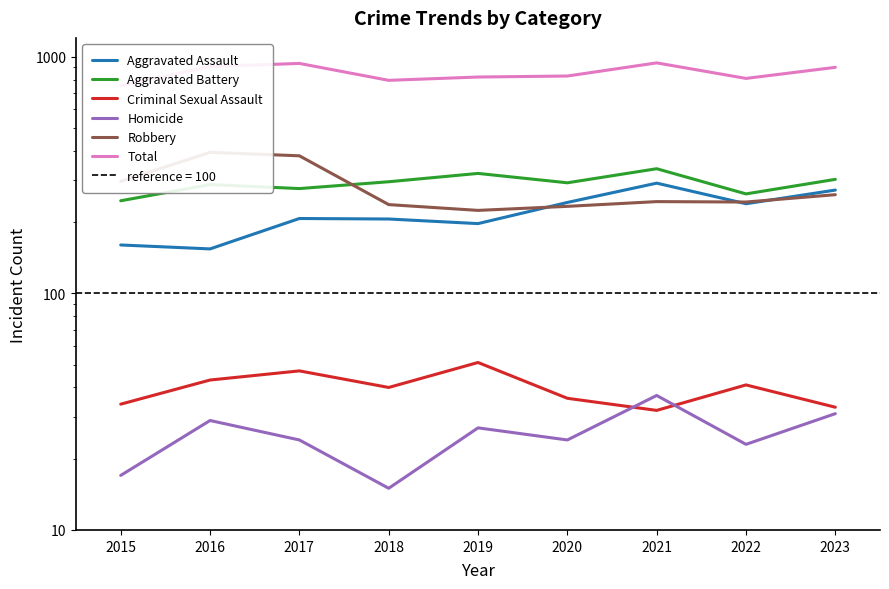

True or false: Aggravated Battery and Homicide cross at least once.

False